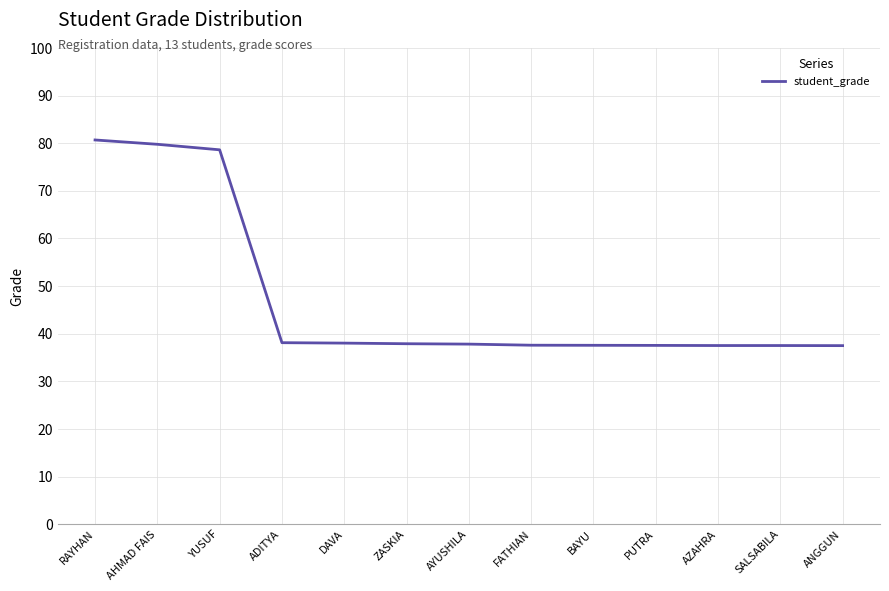

The chart shows a value of 123.9 at RAYHAN. True or false?

False